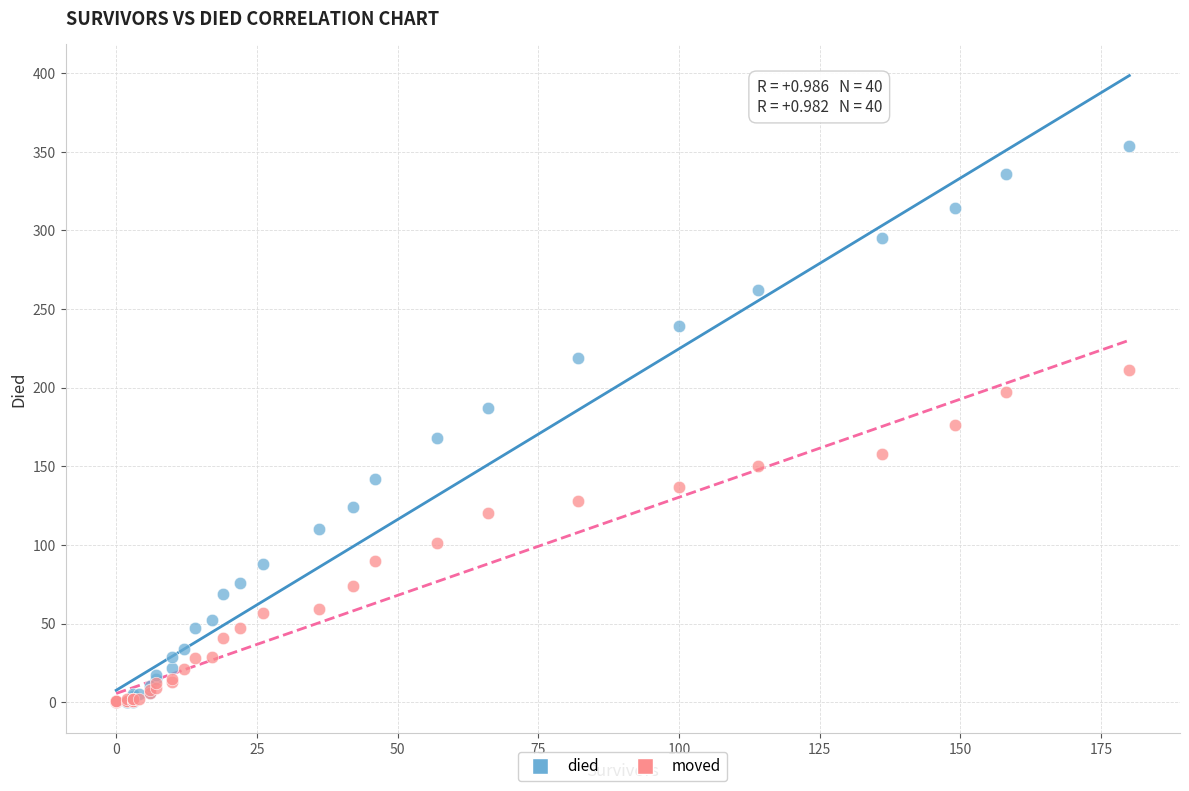

What are all the series names shown in the legend?

died, moved